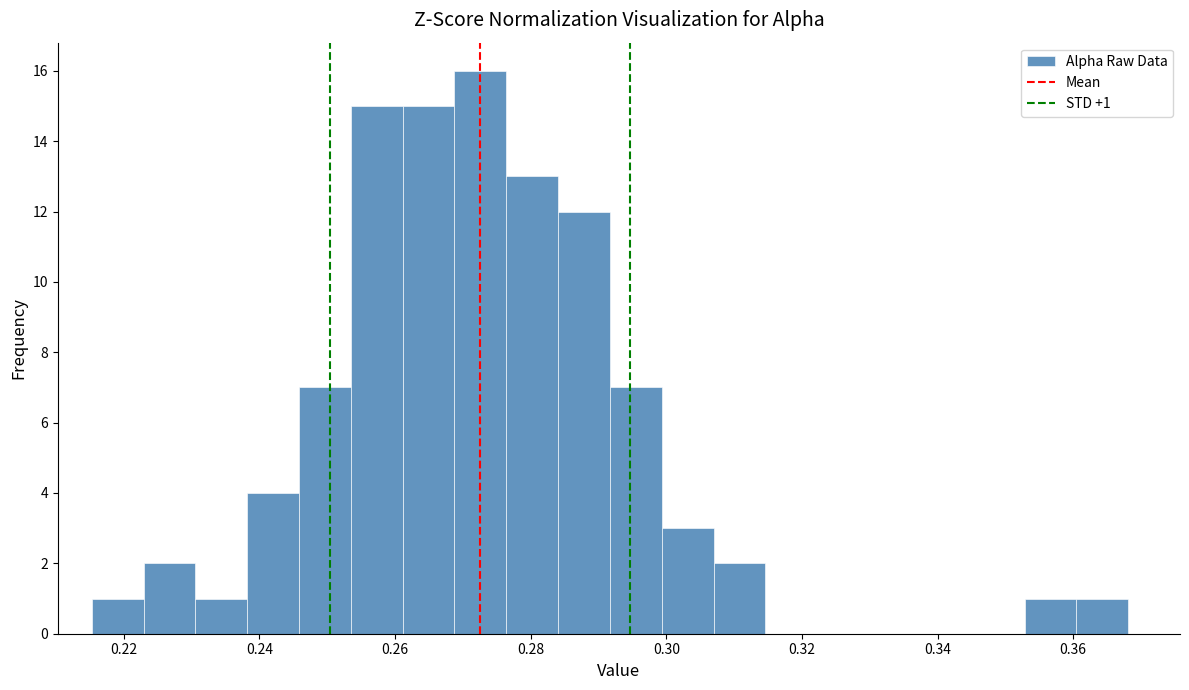

Around what value on the x-axis is the tallest bar? Give the approximate position of its centre, as read against the axis.

0.272